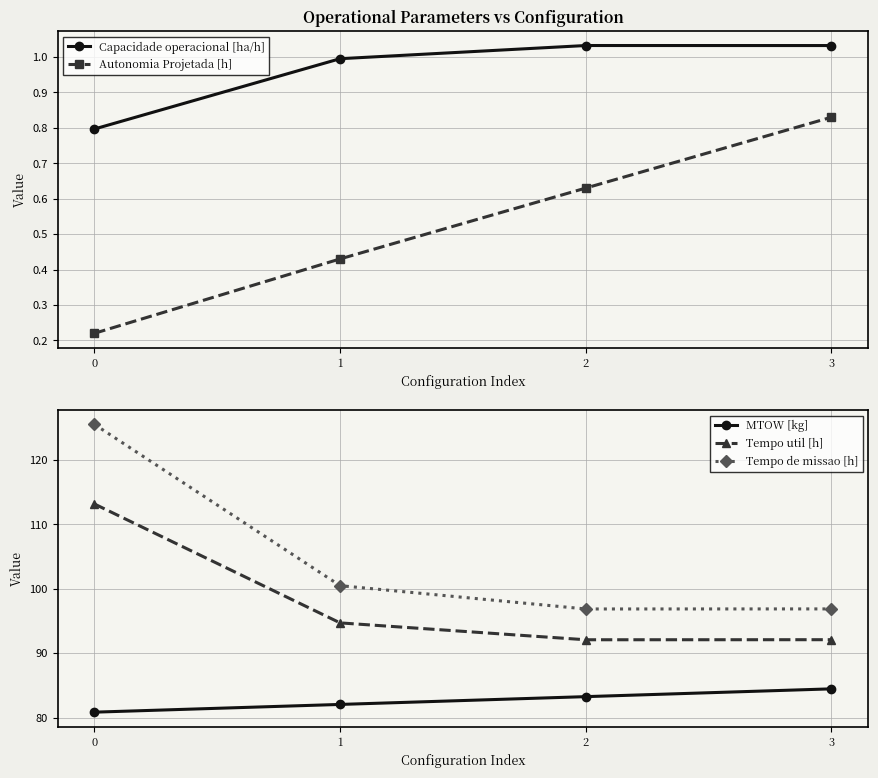

How many interior local valleys does the Tempo util [h] series have?

1